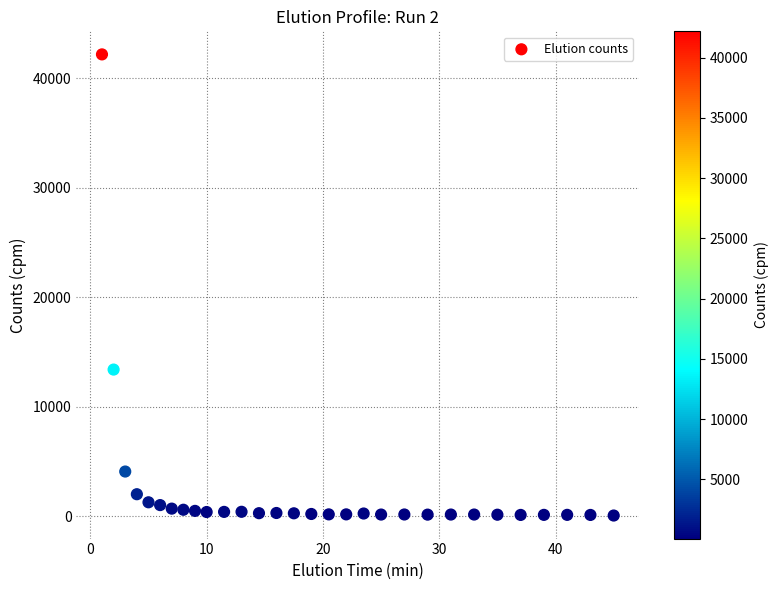

What is the range of Y values (max minus min)?

42088.8